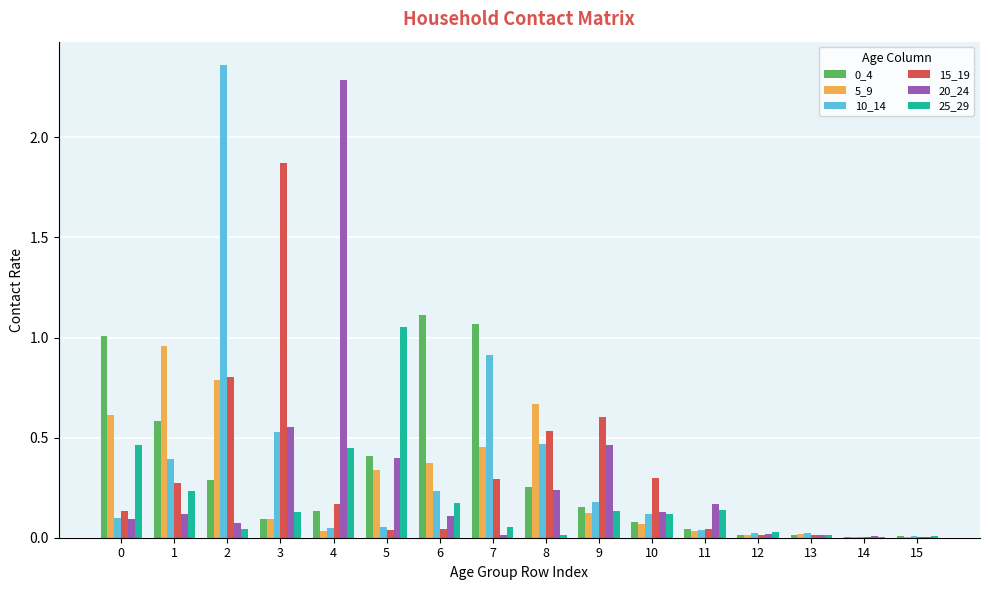

Which series has the largest range (max minus min)?

10_14